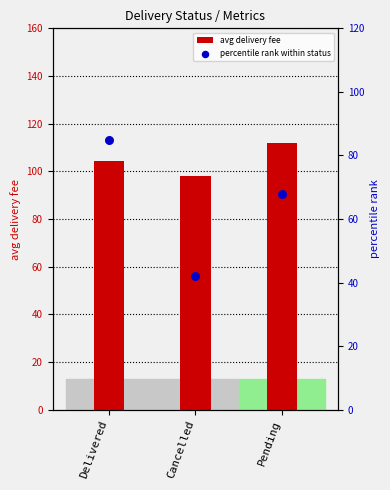

Is the value of percentile rank within status at Delivered greater than the value of avg delivery fee at Pending?

No